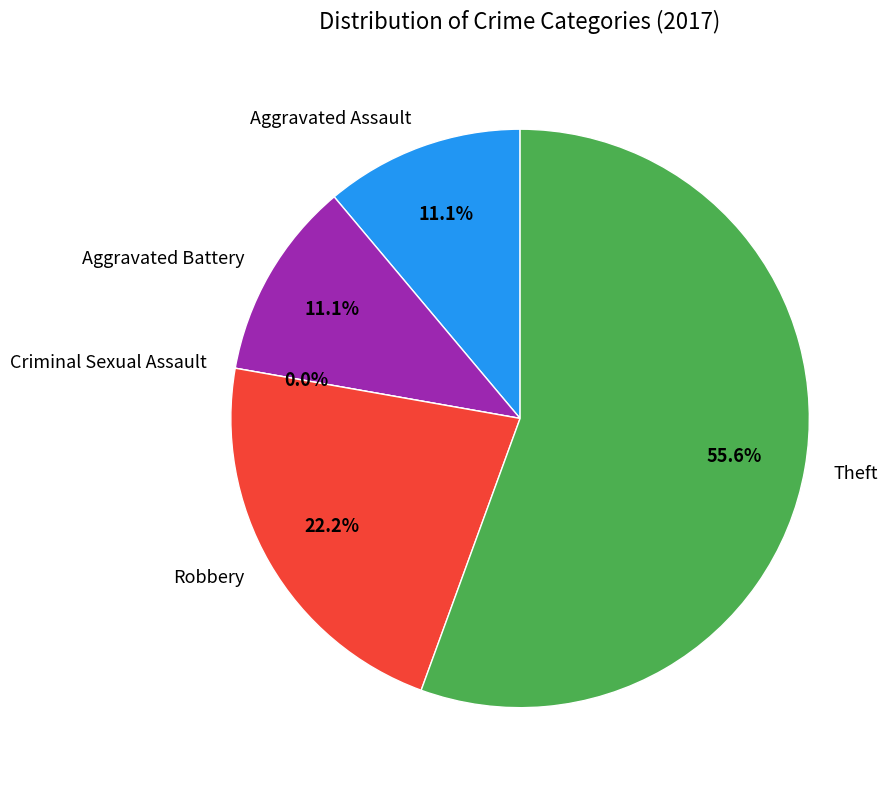

To the nearest percent, what is the combined percentage of Aggravated Assault and Theft?

67%